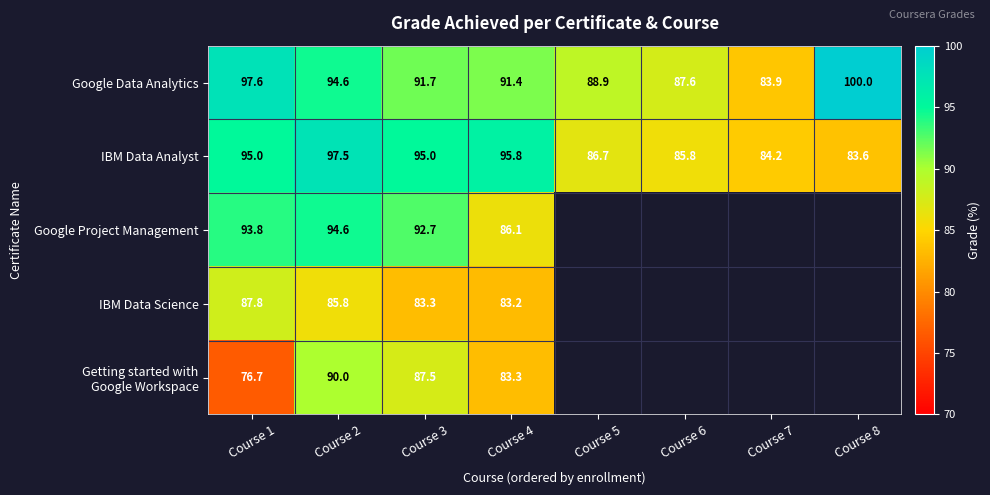

What is the total value across all series at Course 3?

450.2